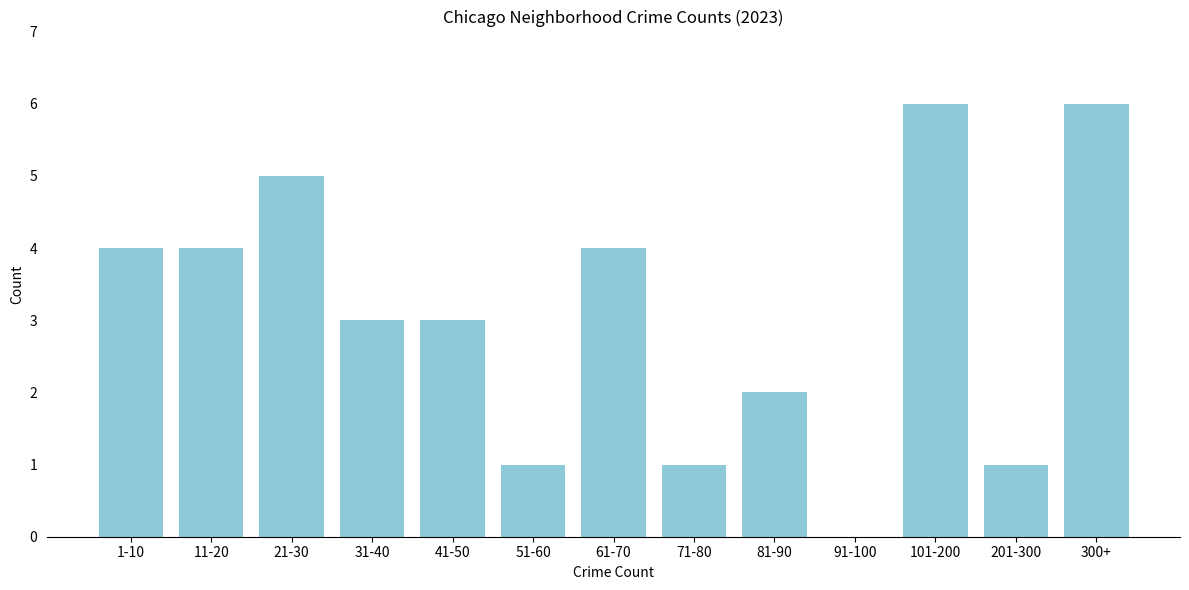

Reading left to right, transcribe all the data shown in this chart.

1-10=4	11-20=4	21-30=5	31-40=3	41-50=3	51-60=1	61-70=4	71-80=1	81-90=2	91-100=0	101-200=6	201-300=1	300+=6